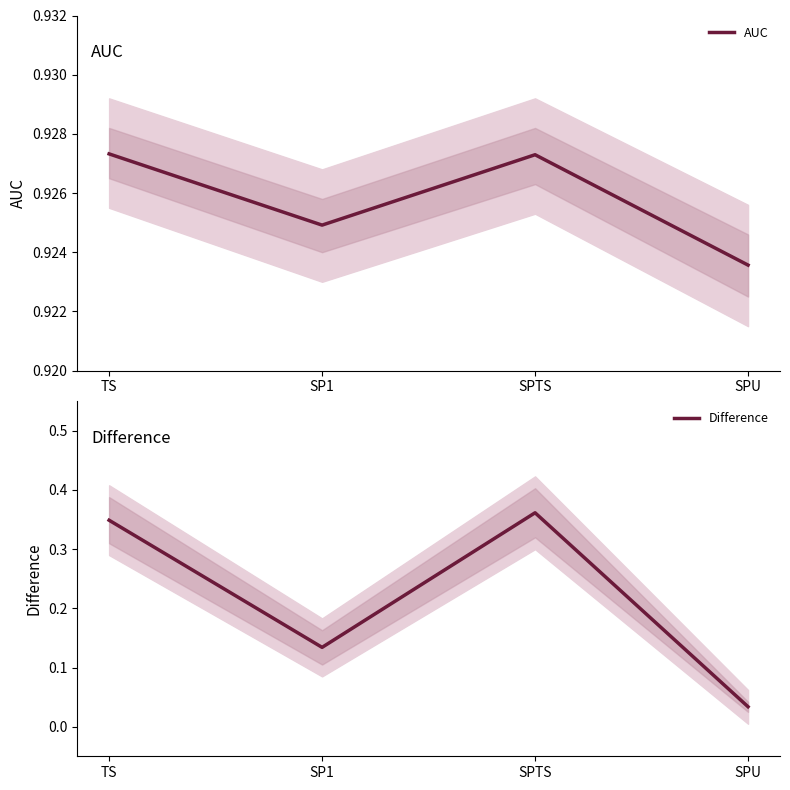

Reading right to left, what are all the values shown in this chart?

AUC: SPU=0.9	SPTS=0.9	SP1=0.9	TS=0.9
Difference: SPU=0.0	SPTS=0.4	SP1=0.1	TS=0.3